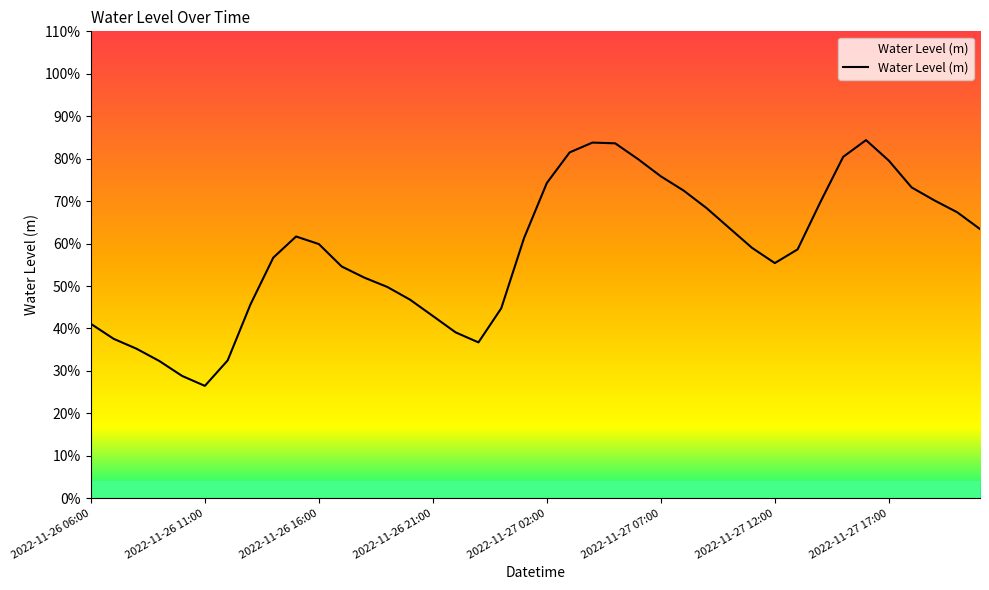

What is the difference between the second highest and second lowest values?

0.5